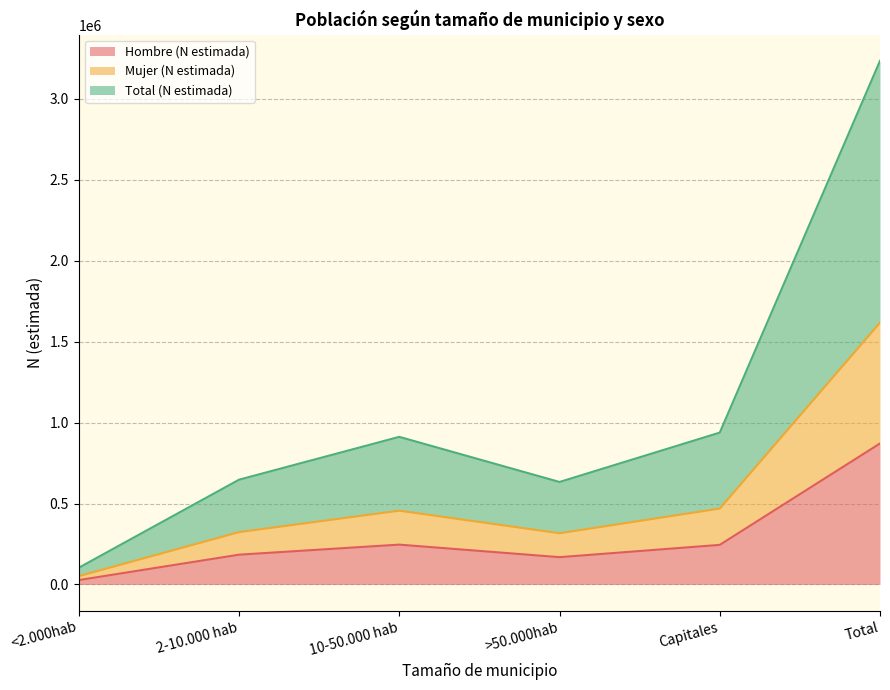

True or false: Total (N estimada) has more than 1 interior local peaks.

False